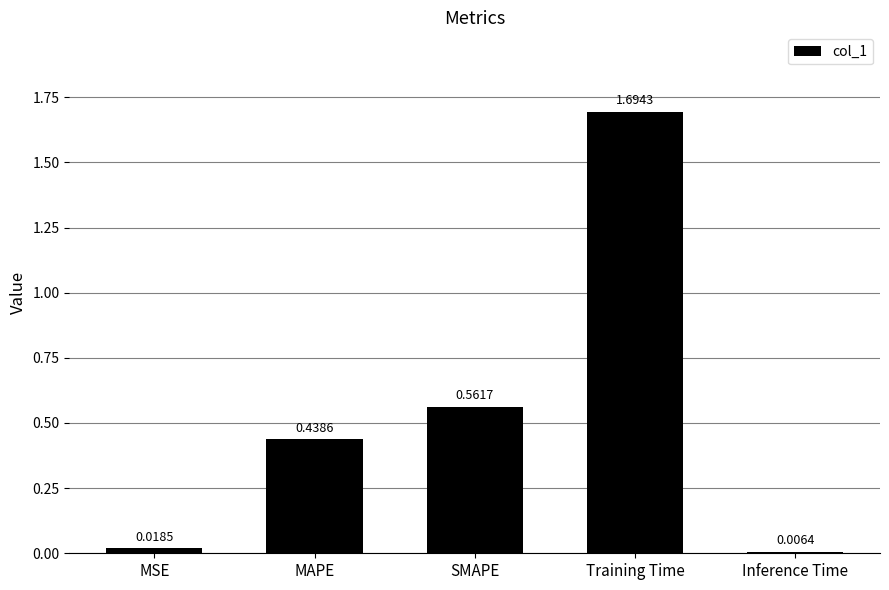

What is the change in value from MSE to MAPE?

+0.4